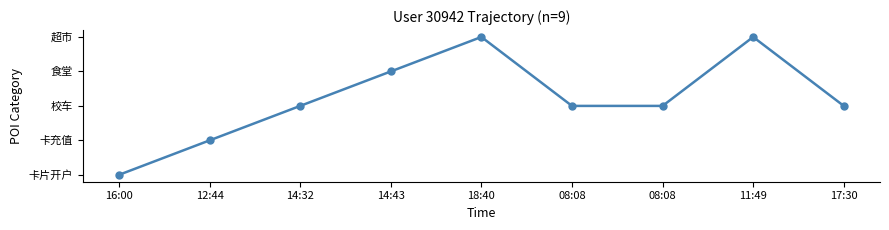

Does the chart have visible grid lines?

No